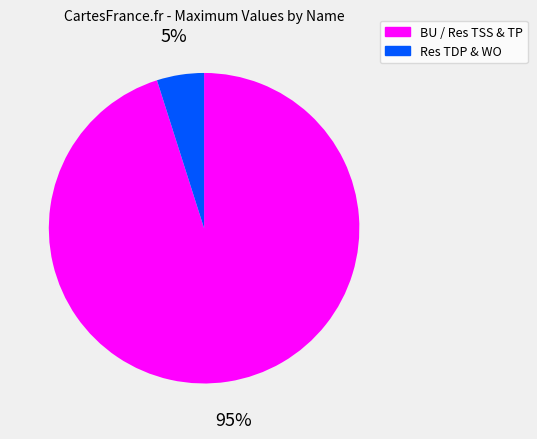

Is there a majority slice in this chart?

Yes